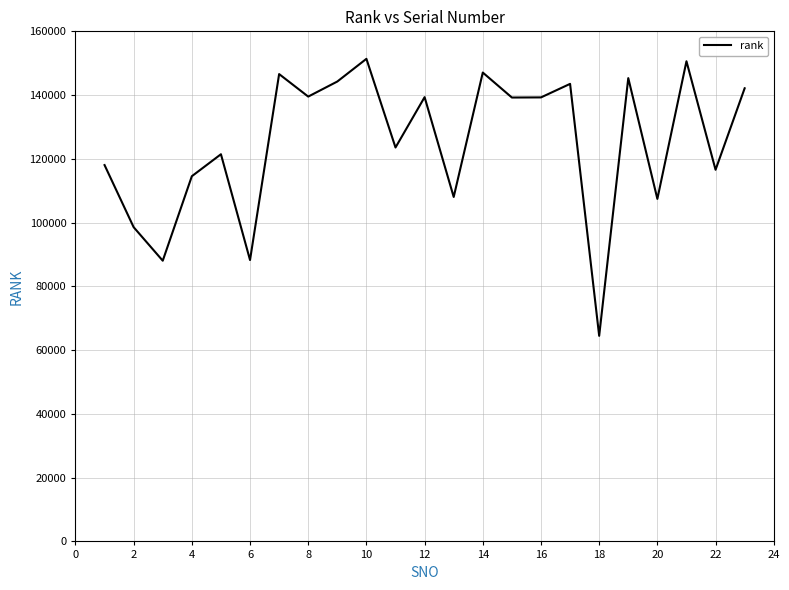

What is the smallest value displayed?

64484